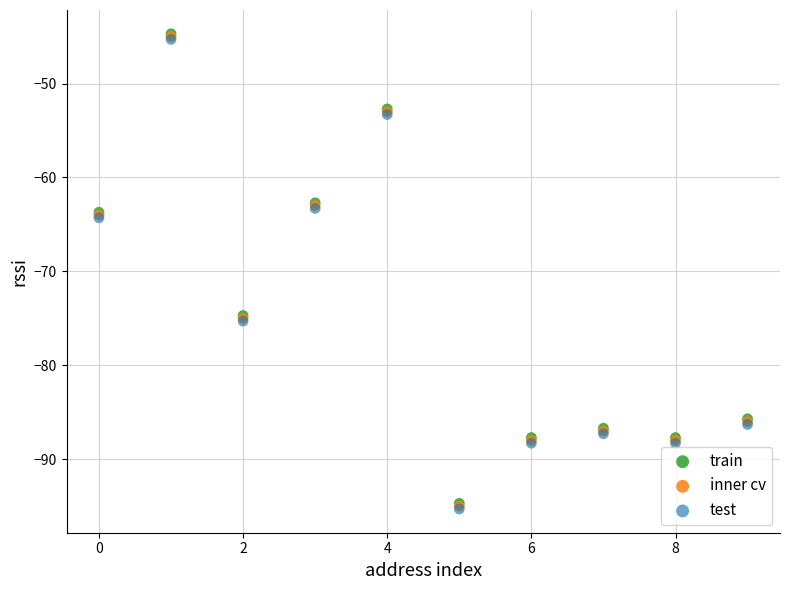

What are all the series names shown in the legend?

train, inner cv, test